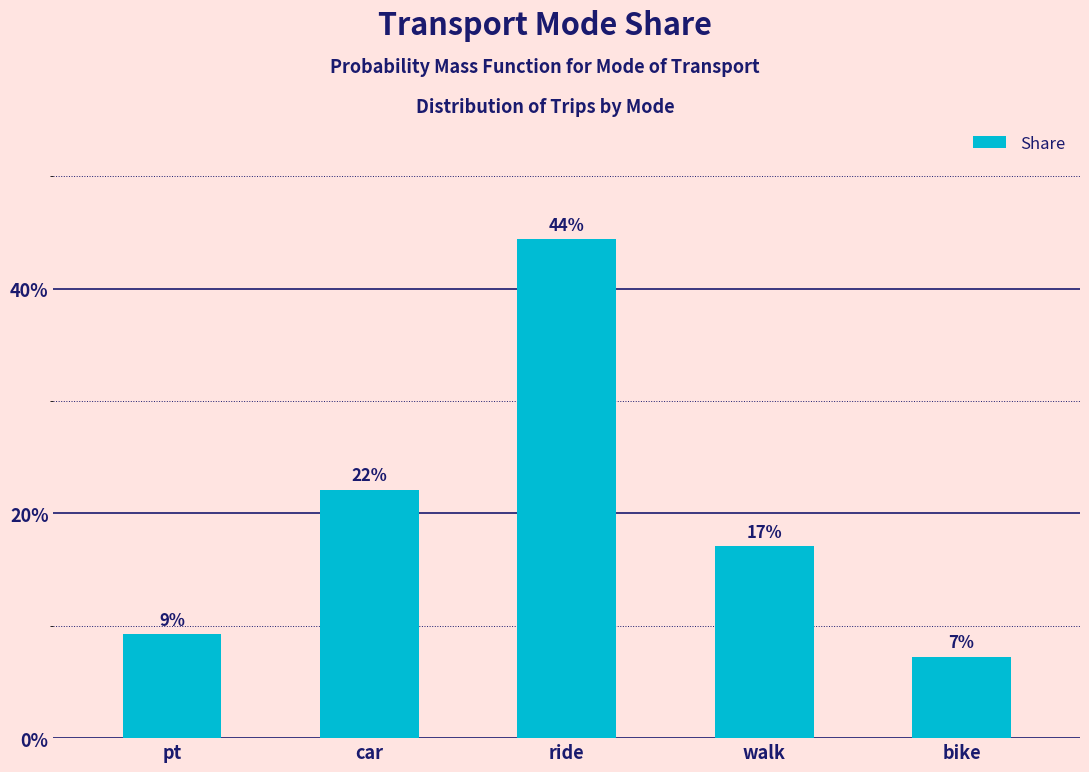

The value at walk is 0.2. True or false?

False